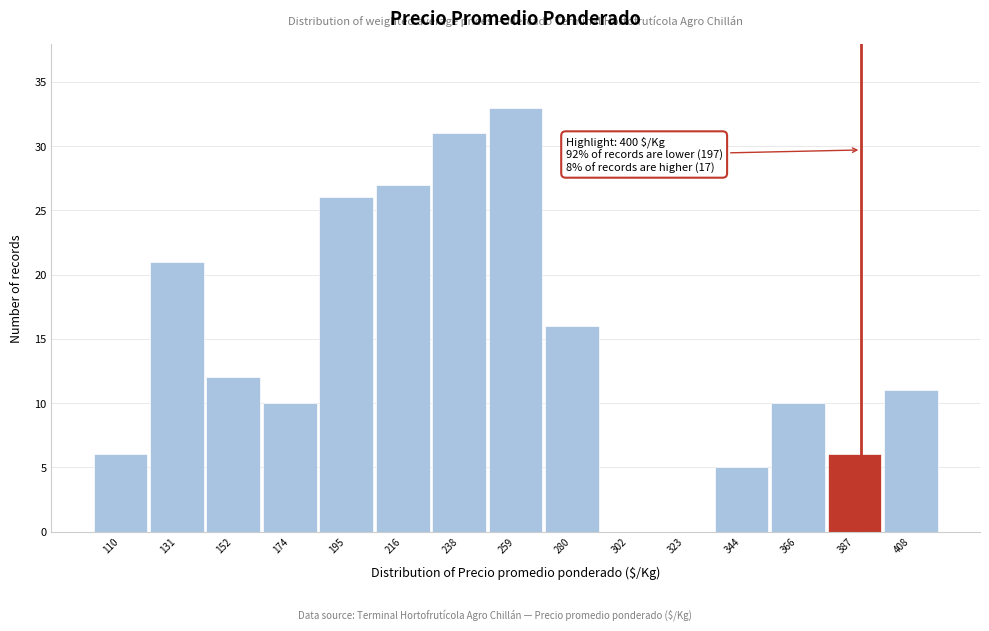

Reading left to right, extract all data points from this chart.

110=6	131=21	152=12	174=10	195=26	216=27	238=31	259=33	280=16	302=0	323=0	344=5	366=10	387=6	408=11